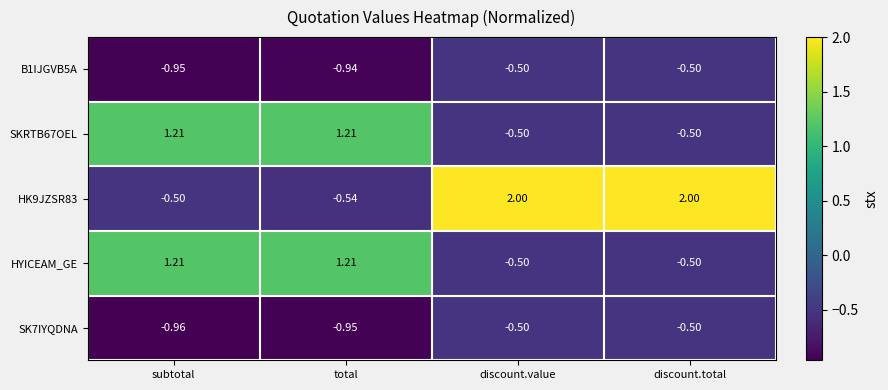

Which series has the widest spread of values?

HK9JZSR83